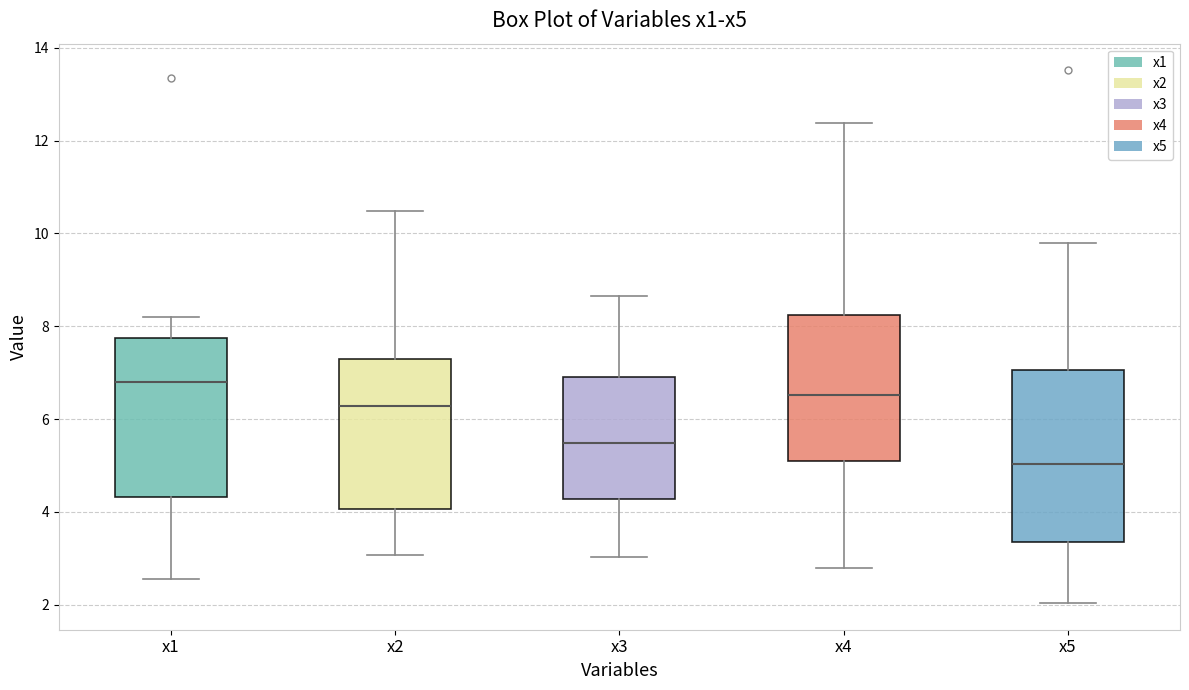

Where does the median line of the box for x2 sit on the y-axis? The values are not printed on the chart, so give them approximately, as read against the axis.

6.2